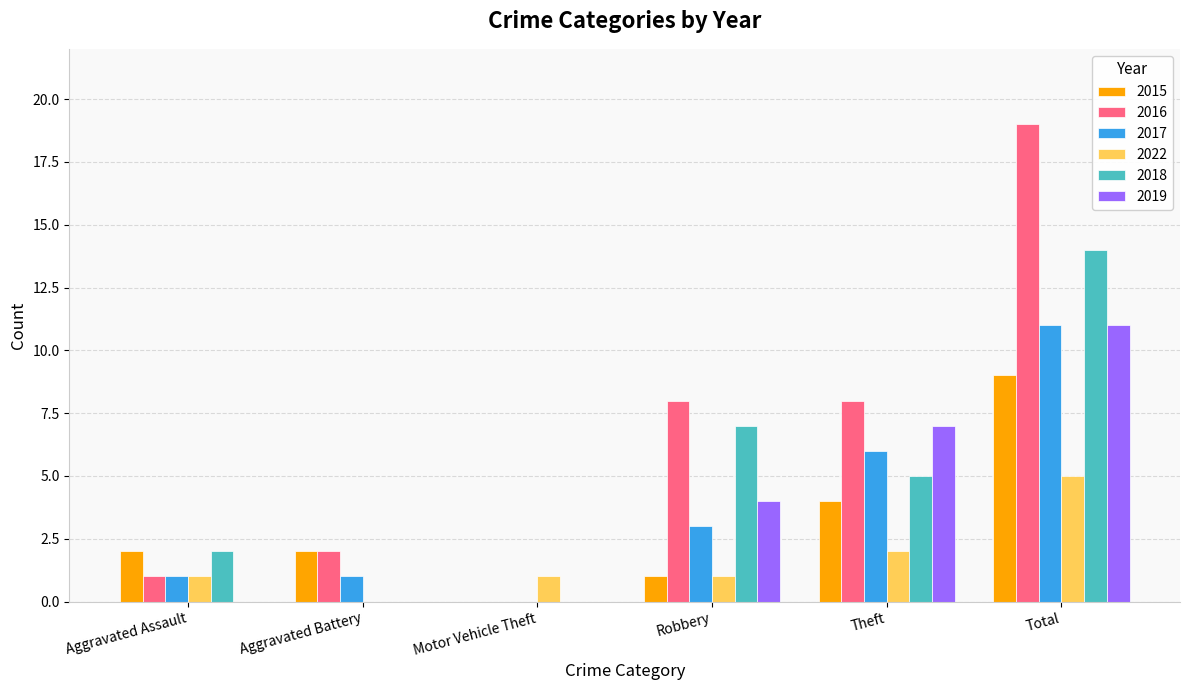

What is the total value across all series at Total?

69